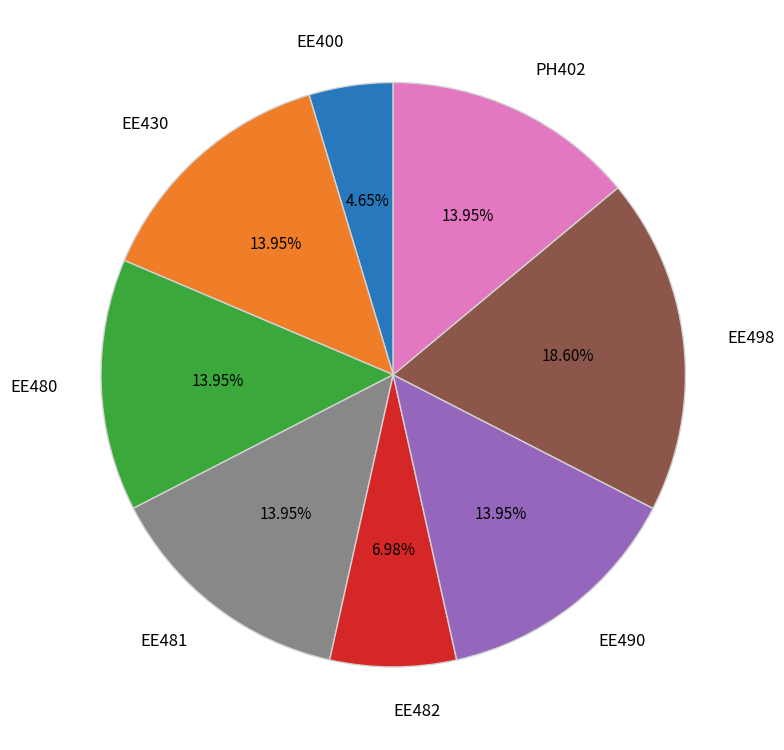

What percentage do EE430 and EE482 together represent?

20.9%